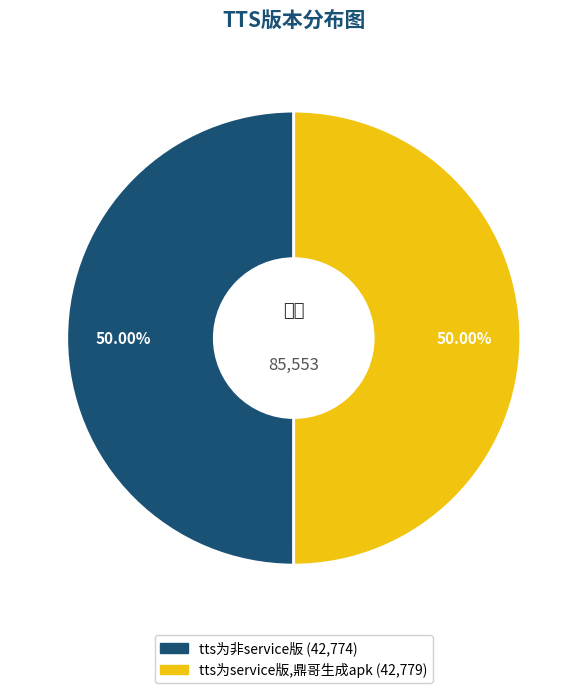

What is the ratio of the value at tts为非service版 to the value at tts为service版,鼎哥生成apk?

1.0